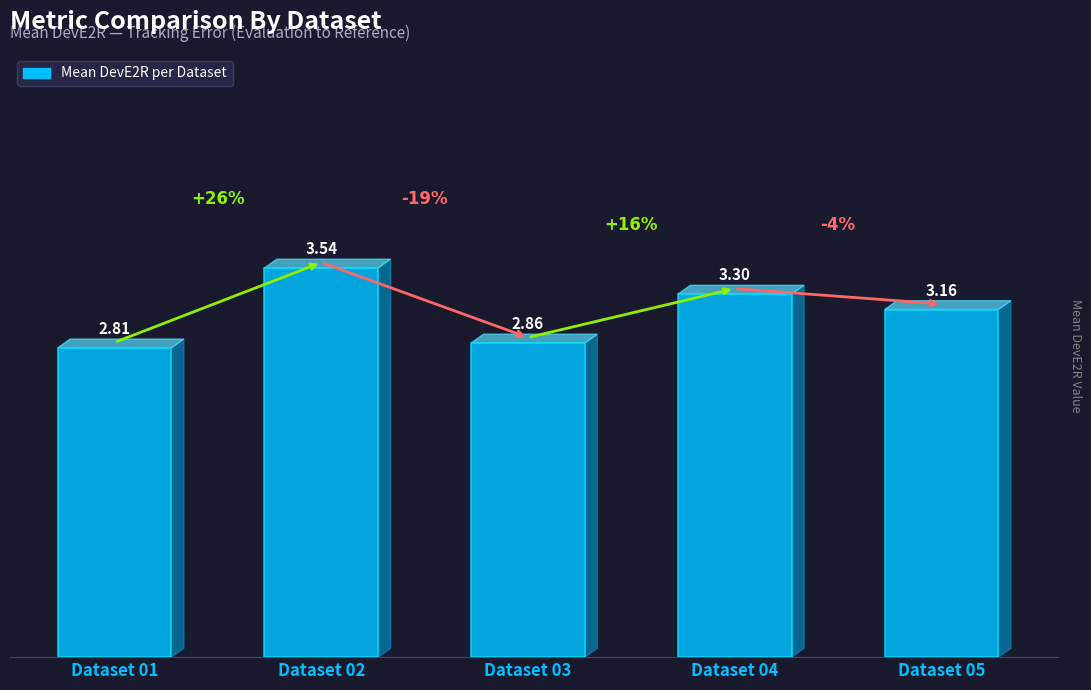

Rank the categories by value from lowest to highest.

Dataset 01, Dataset 03, Dataset 05, Dataset 04, Dataset 02